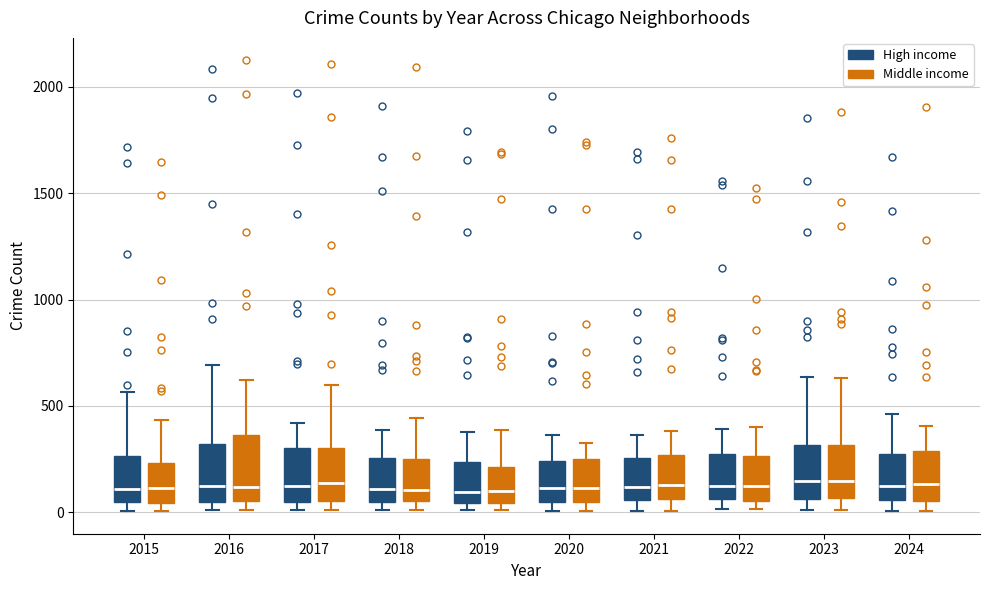

Where is the upper edge of the box for 2024 (High income) on the y-axis? The values are not printed on the chart, so give them approximately, as read against the axis.

250